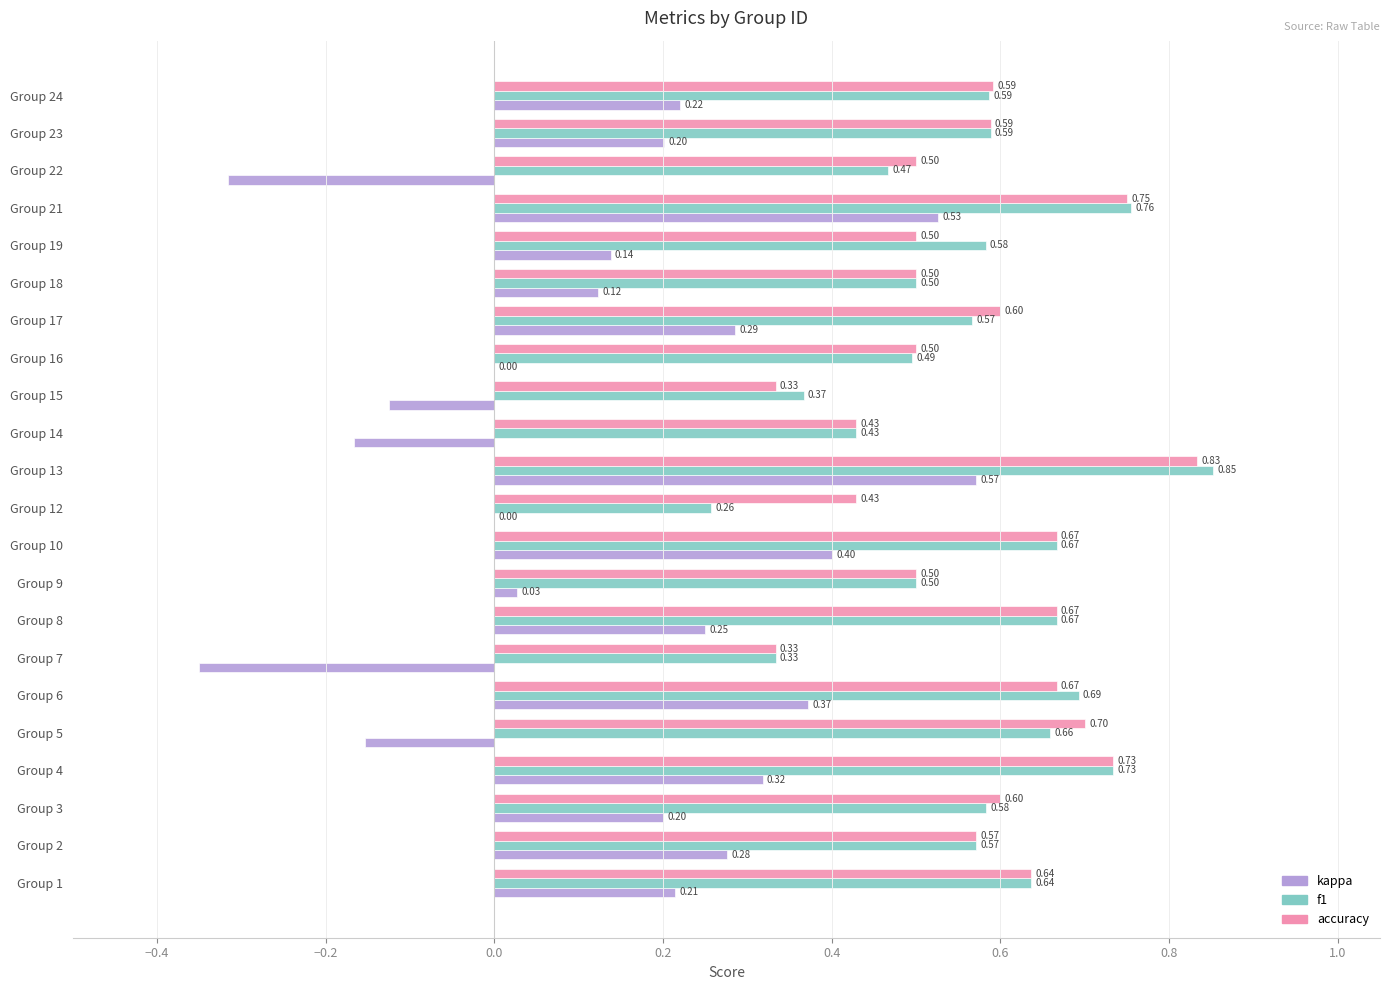

What are all the series names shown in the legend?

kappa, f1, accuracy